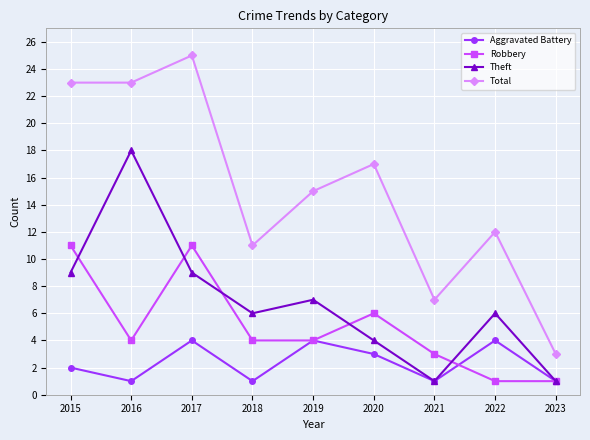

What are all the series names shown in the legend?

Aggravated Battery, Robbery, Theft, Total